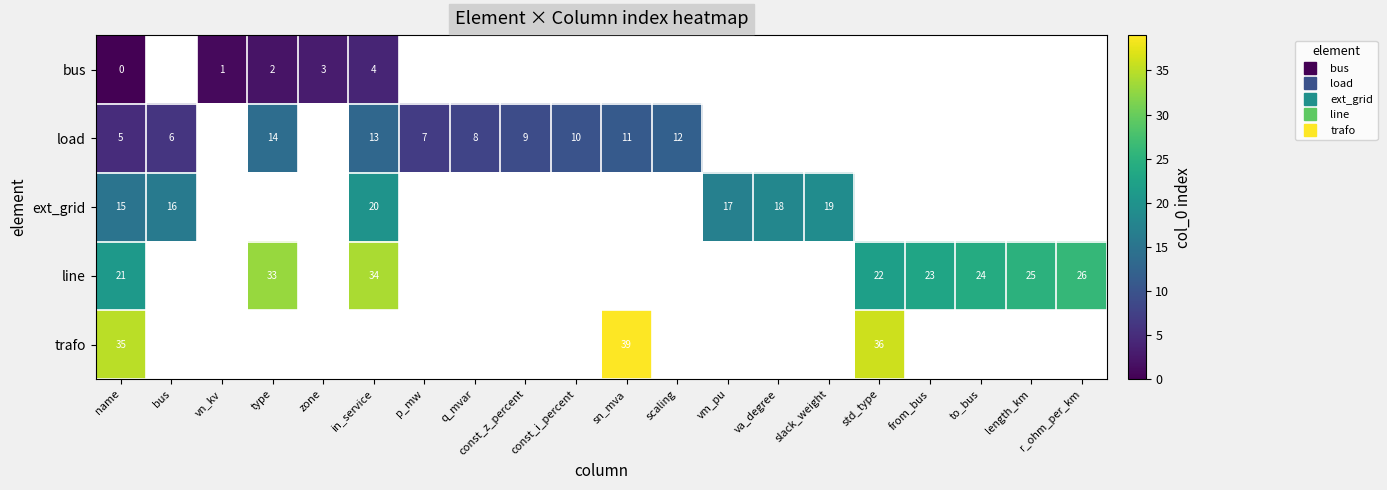

At how many categories does at least one series exceed 11?

14